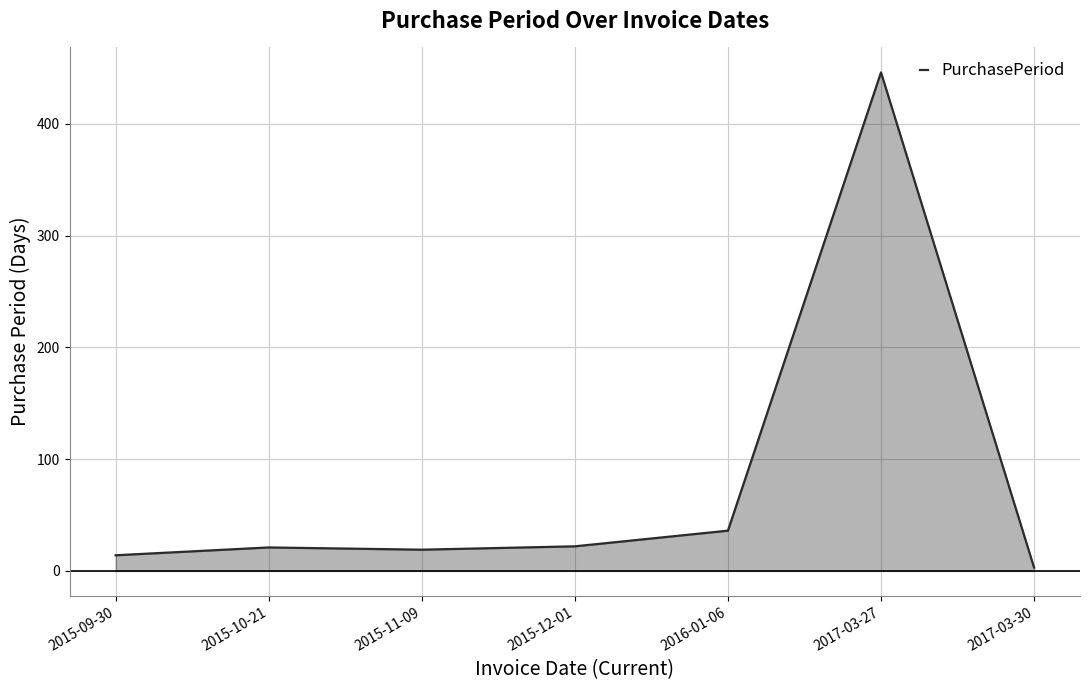

What is the difference between the maximum and minimum values?

443